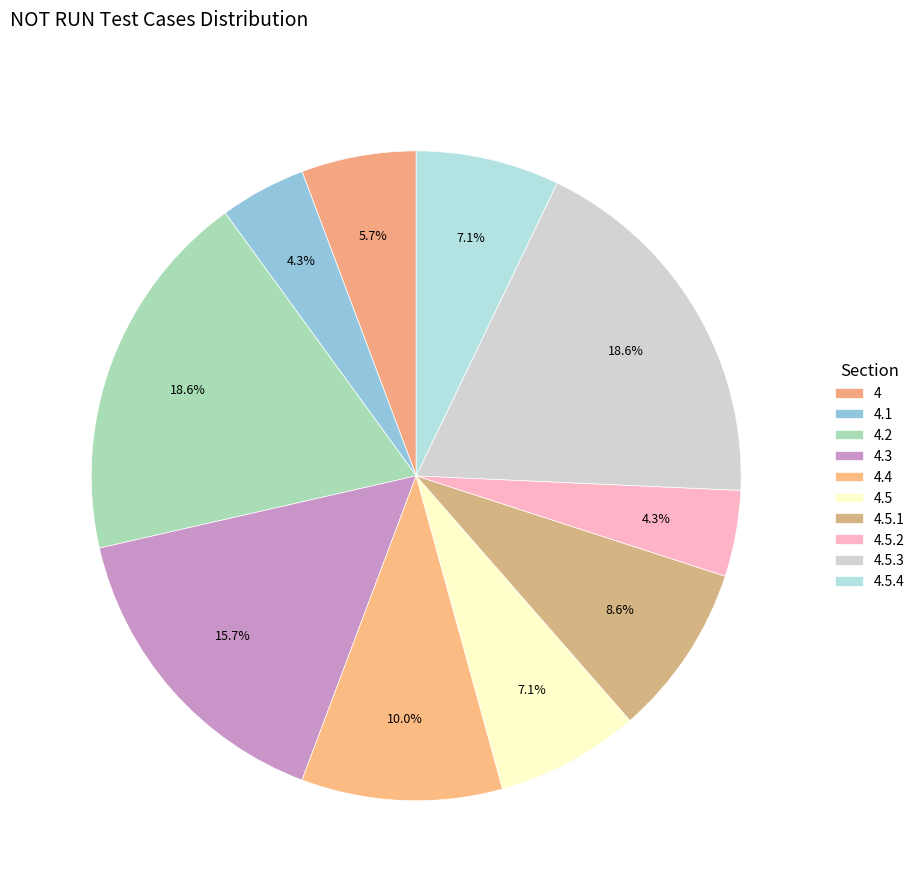

Rank the categories by value from highest to lowest.

4.2, 4.5.3, 4.3, 4.4, 4.5.1, 4.5, 4.5.4, 4, 4.1, 4.5.2